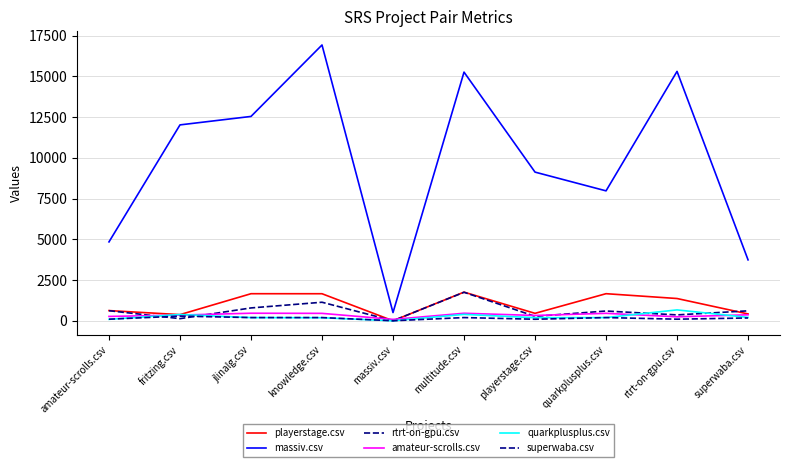

Where is the first local minimum for superwaba.csv?

massiv.csv